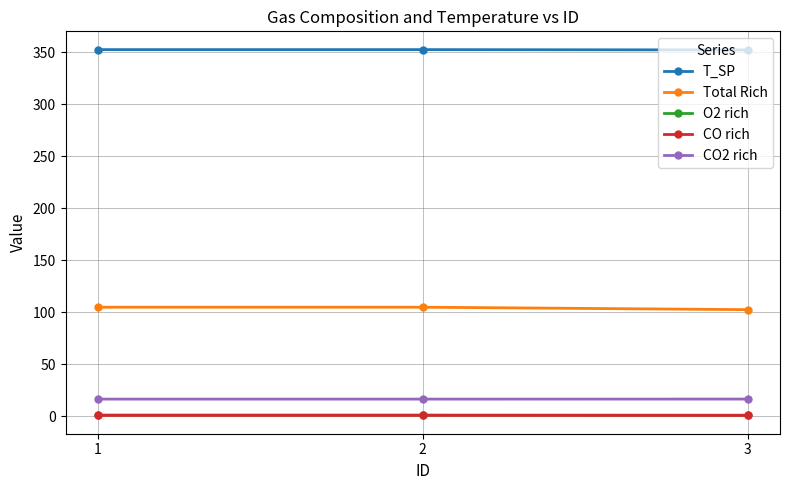

Which series has the largest total across all categories?

T_SP